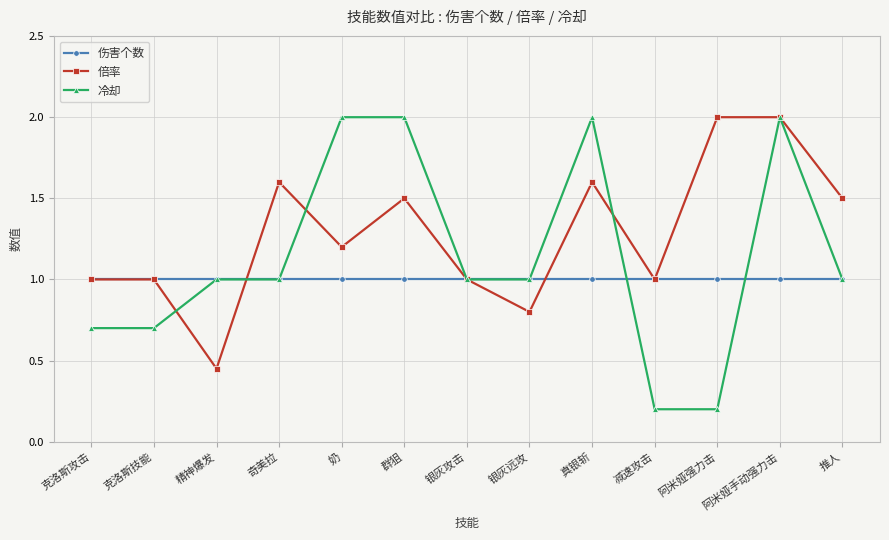

What is the label of the 10th point from the left?

减速攻击